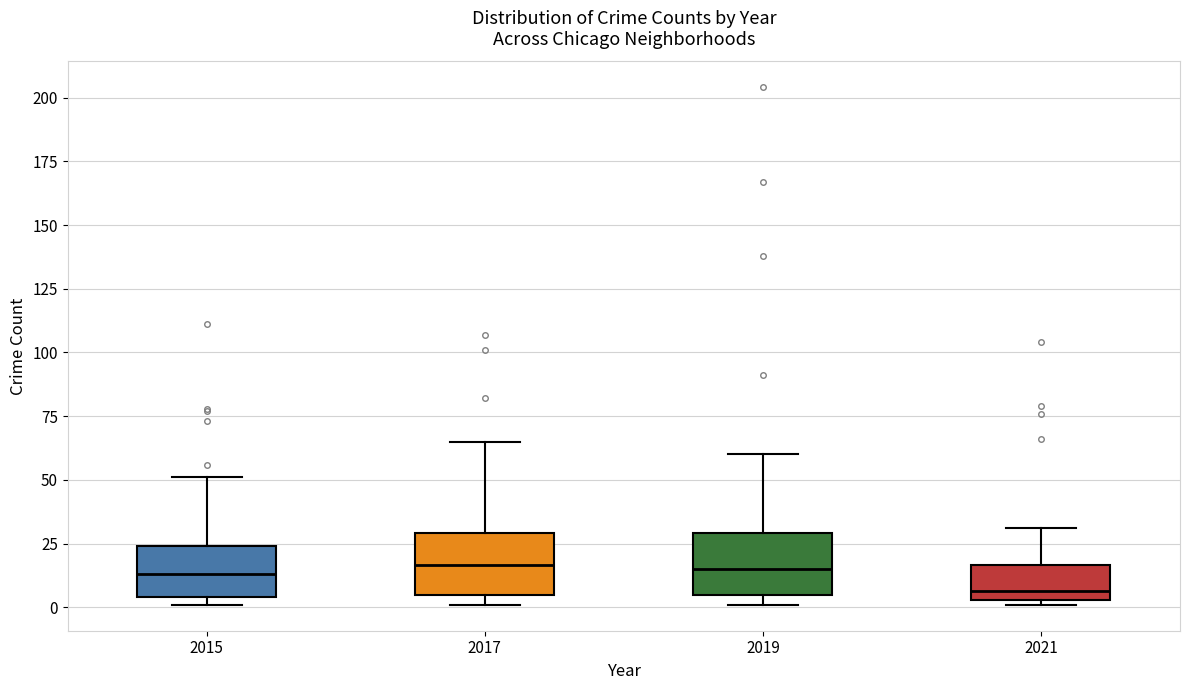

Where does the median line of the box at x = 2015 sit on the y-axis? The values are not printed on the chart, so give them approximately, as read against the axis.

15